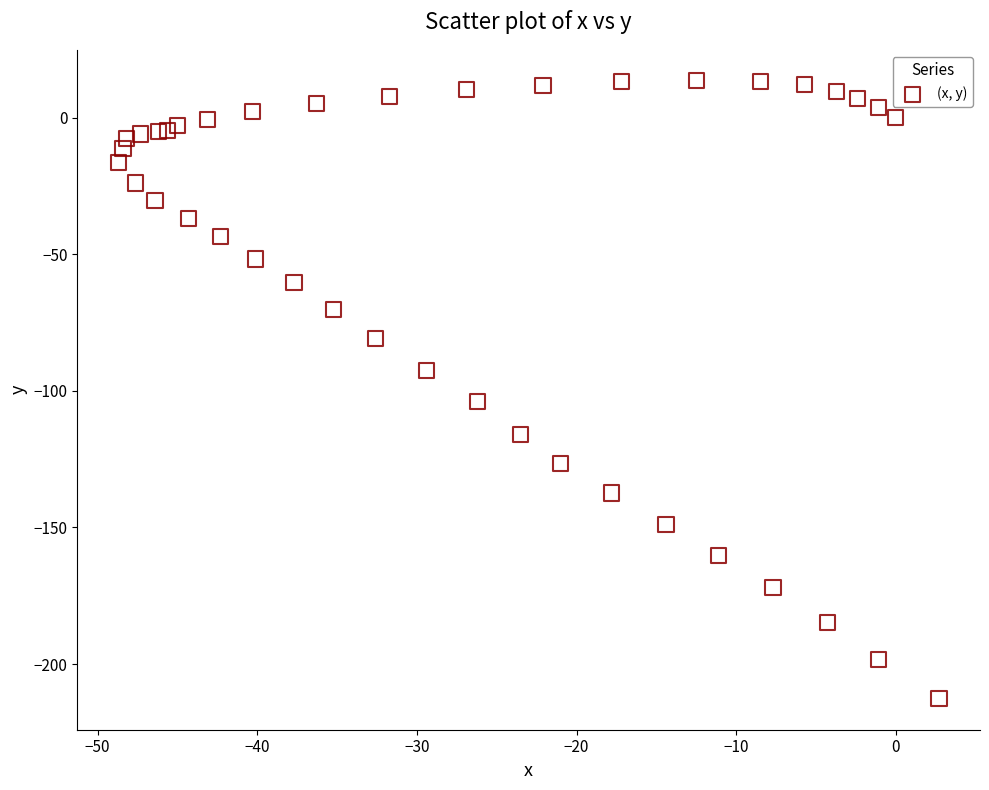

What is the range of X values (max minus min)?

51.4